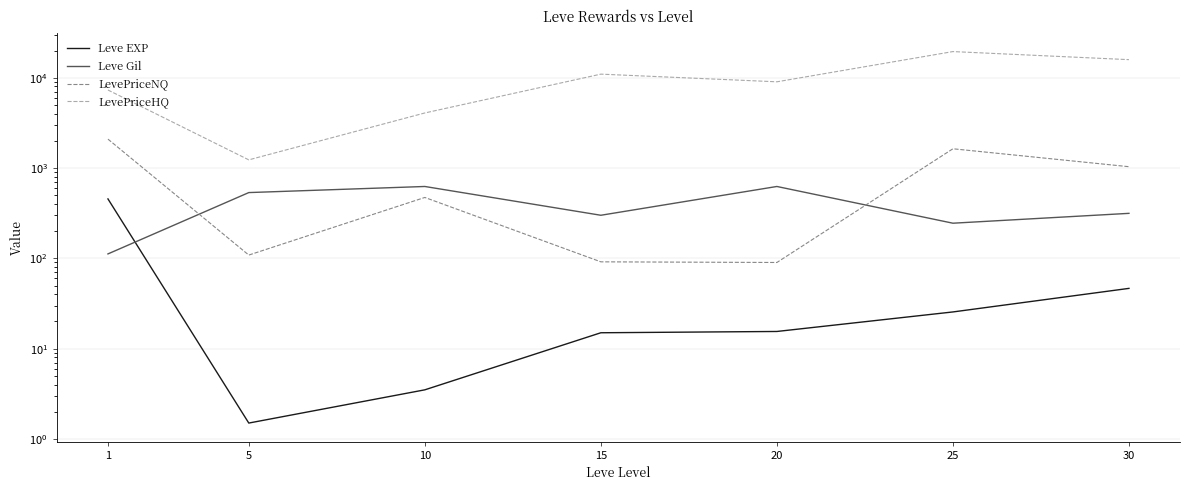

What is the minimum value shown in the chart?

1.5